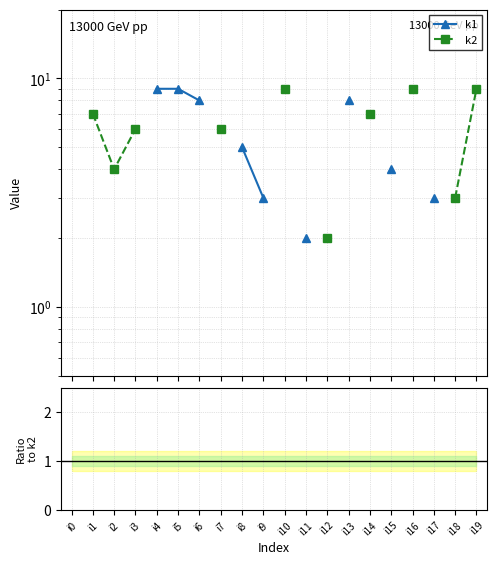

True or false: k1/k2 and k2 cross at least once.

False